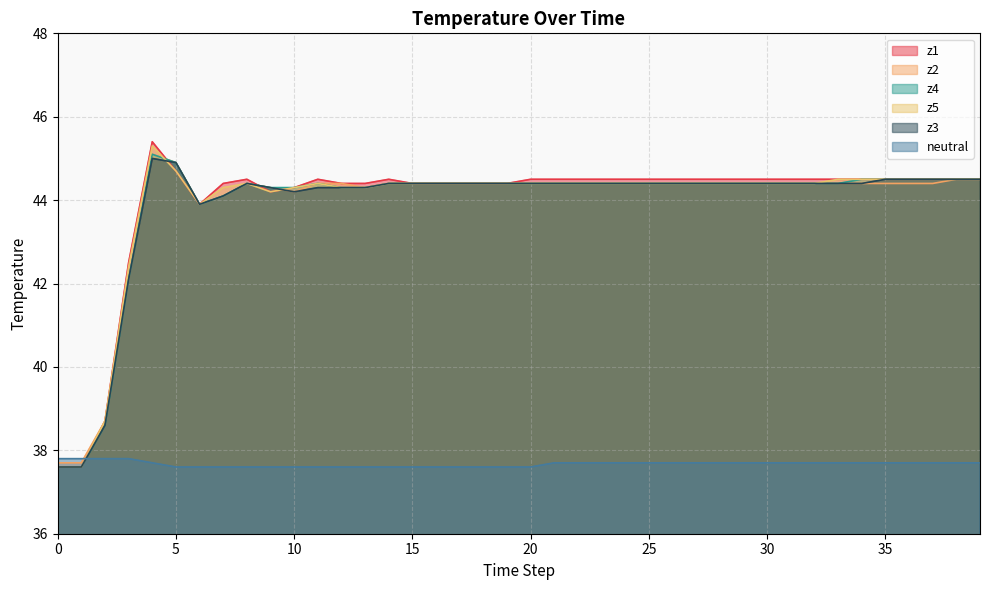

What is the difference between the highest and lowest values at 5?

7.3